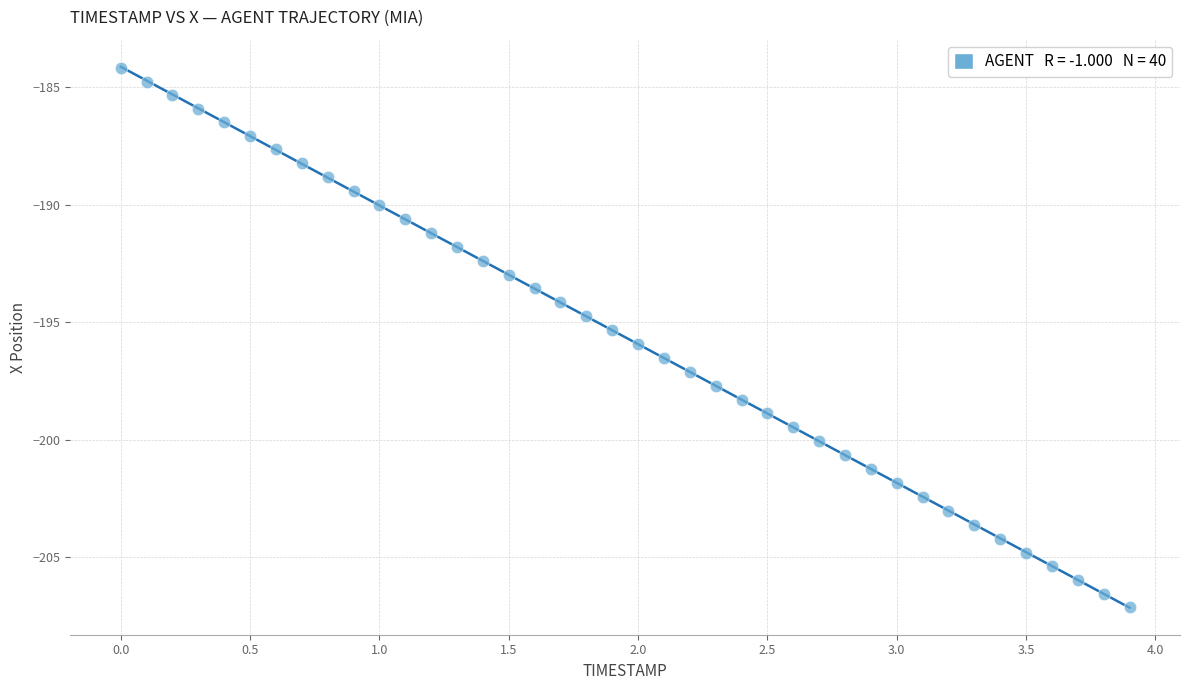

What is the range of Y values (max minus min)?

22.9